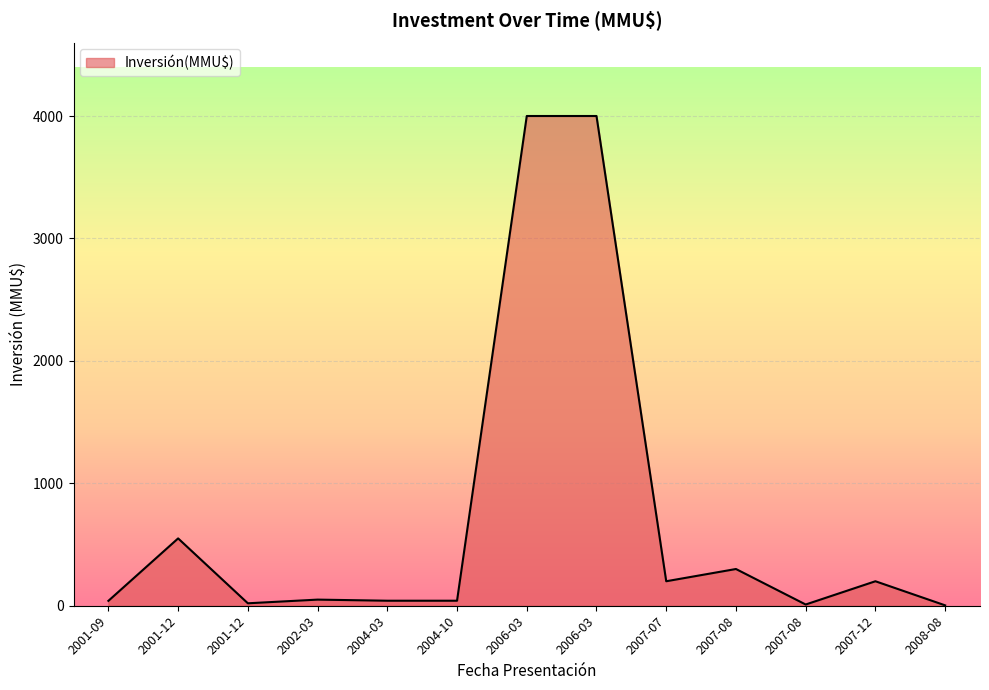

What is the difference between the values at 2004-10 and 2001-12?

509.0